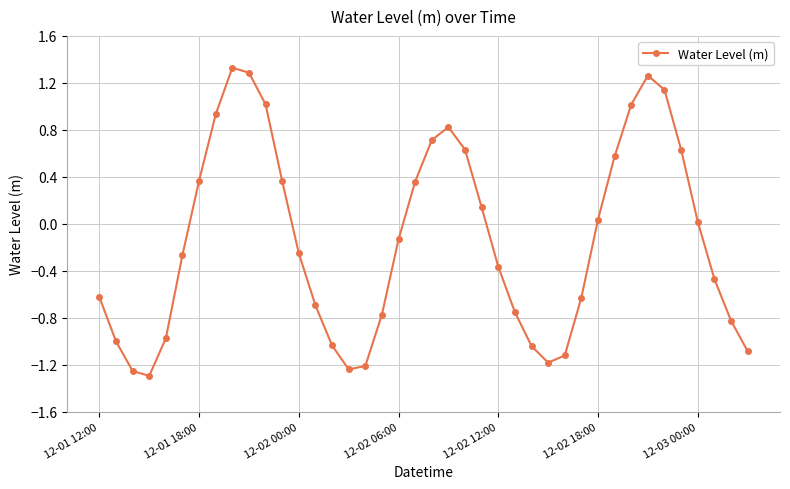

Does the chart have visible grid lines?

Yes